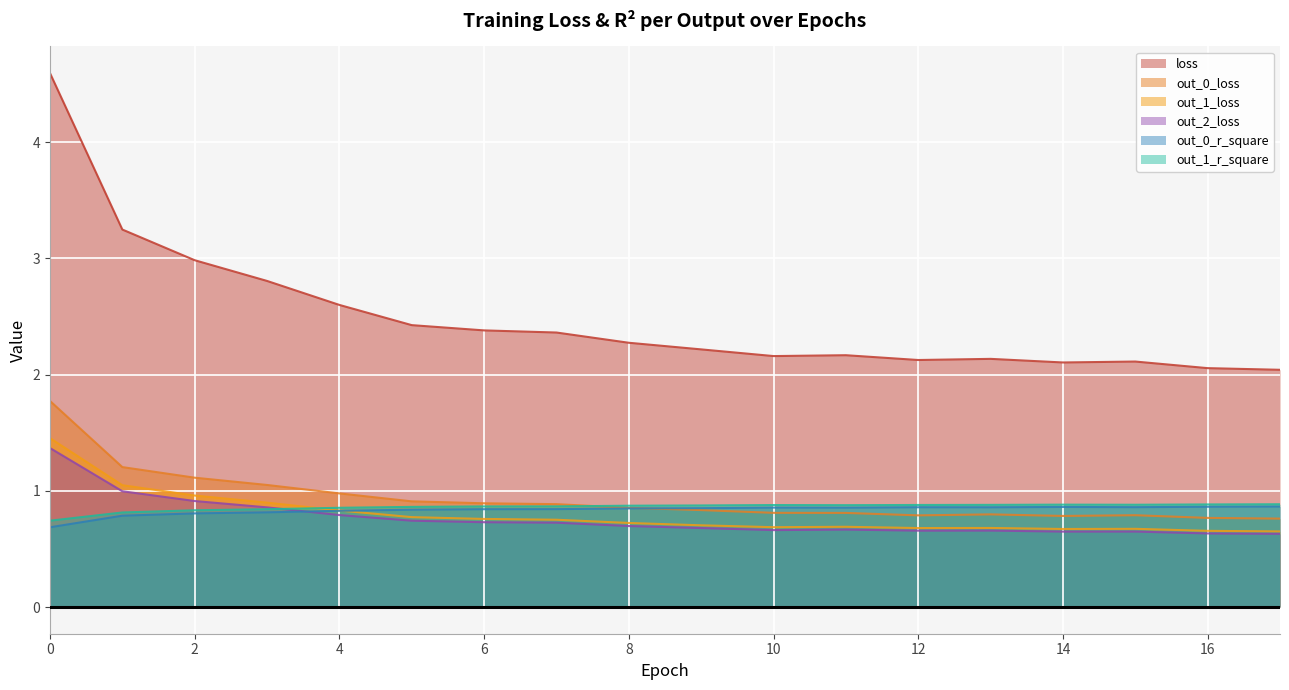

True or false: out_1_loss has a value of 0.9 at 17.

False